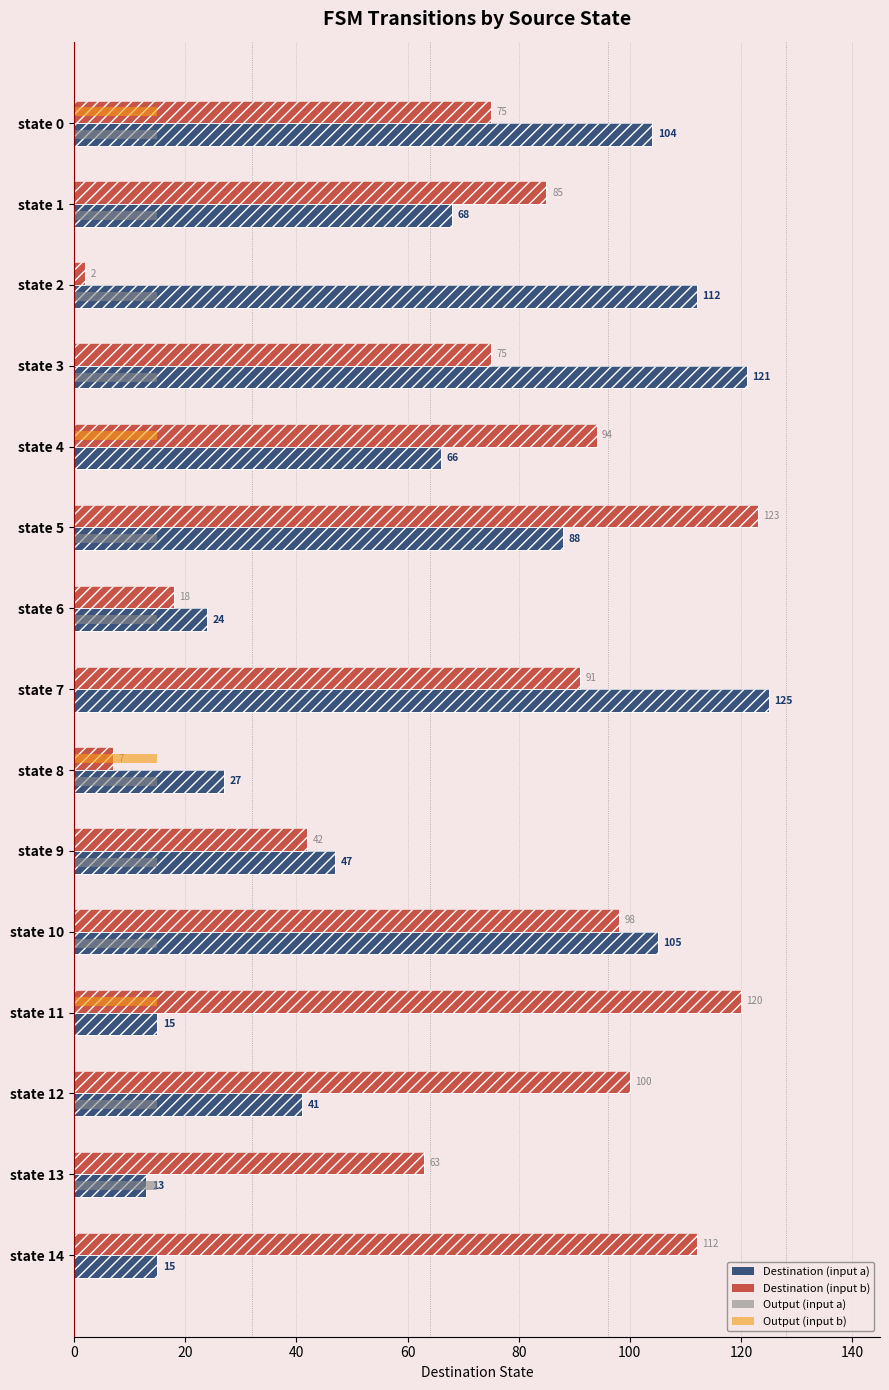

What is the average value of the Destination (input b) series?

74